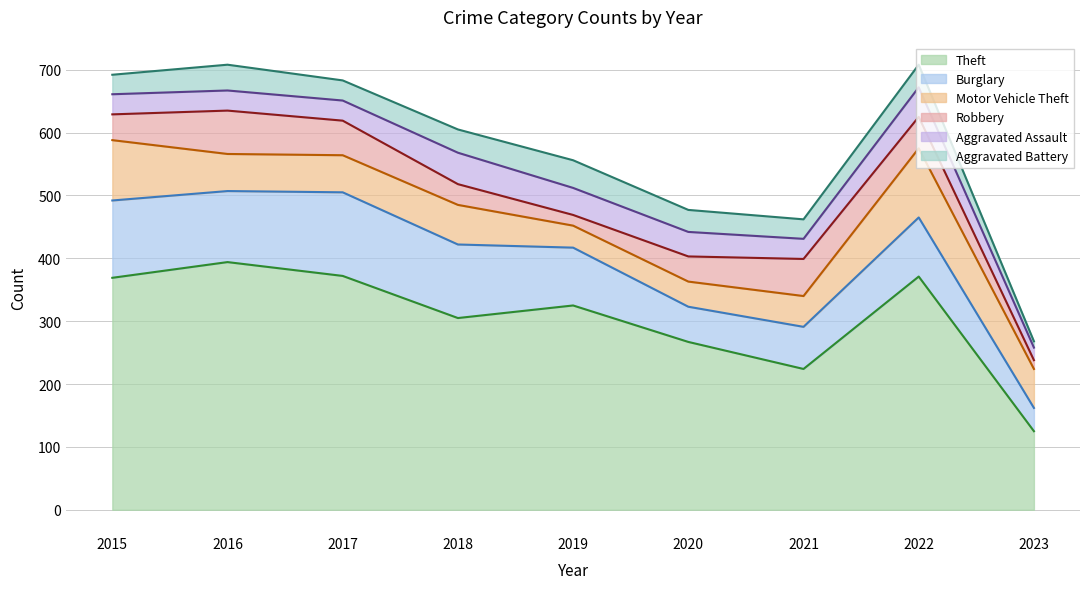

At which label is Robbery closest to 41?

2015